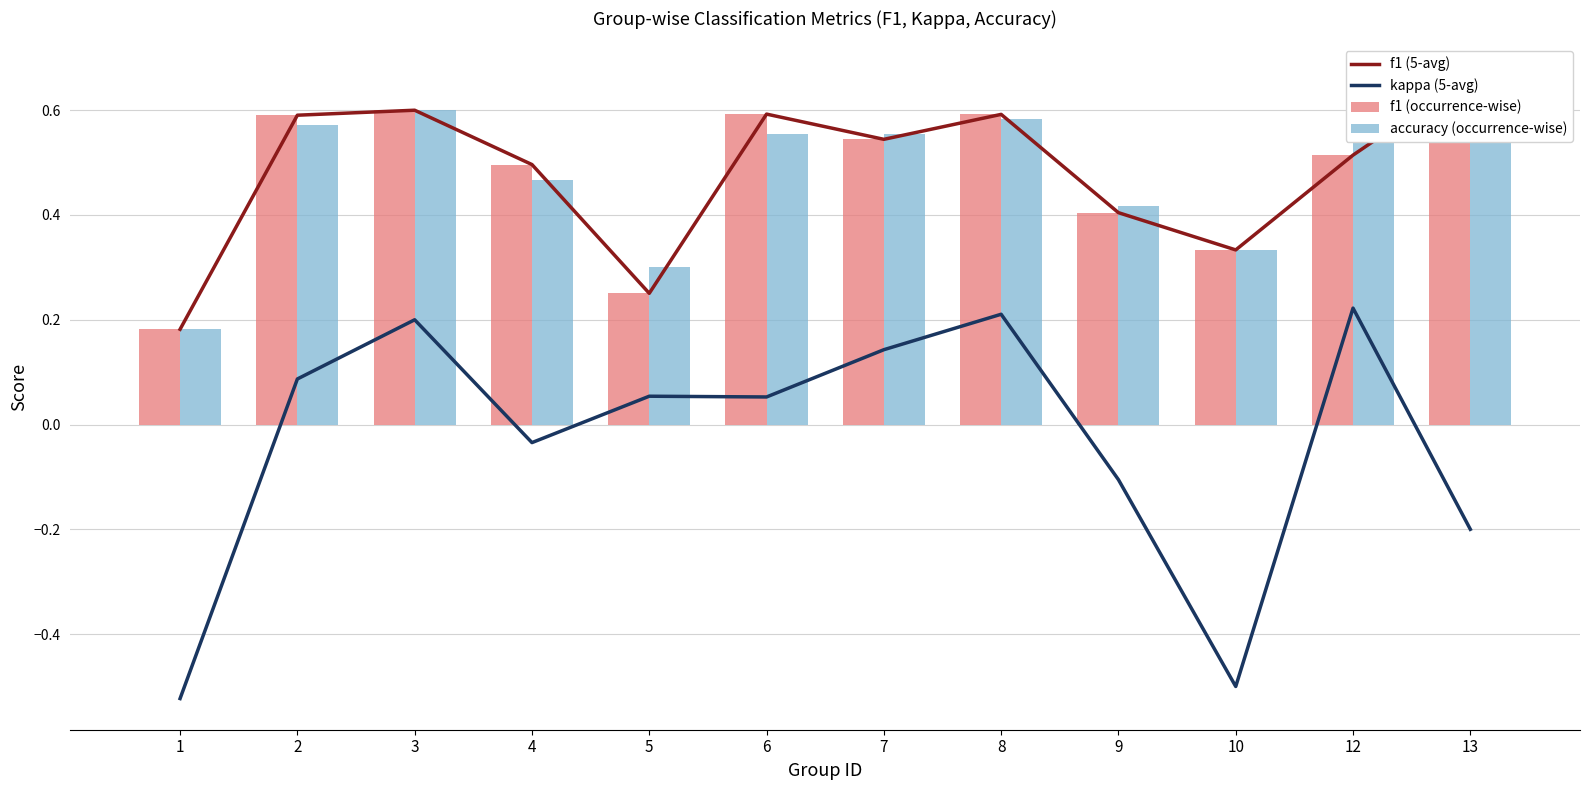

Which series changed the most between 5 and 13?

f1 (5-avg)